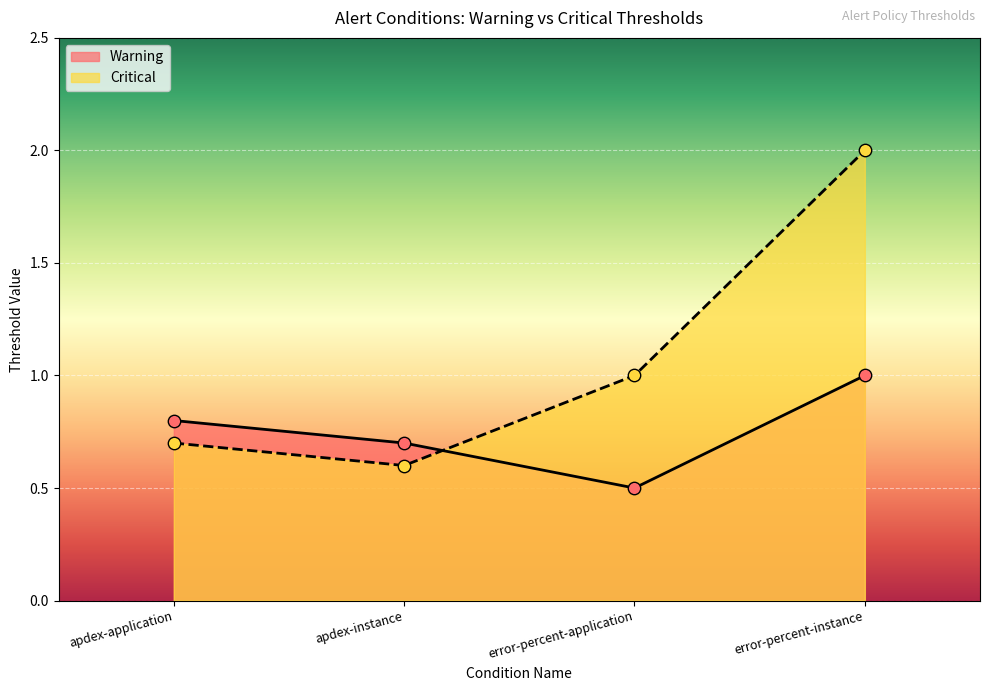

Which series reaches the minimum Y coordinate?

Warning